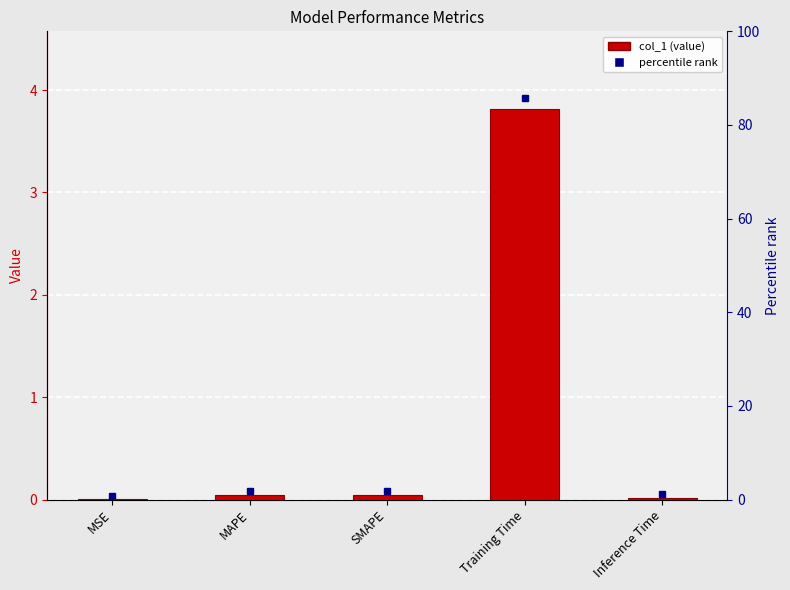

What is the difference between the values at Training Time and MAPE?

3.8